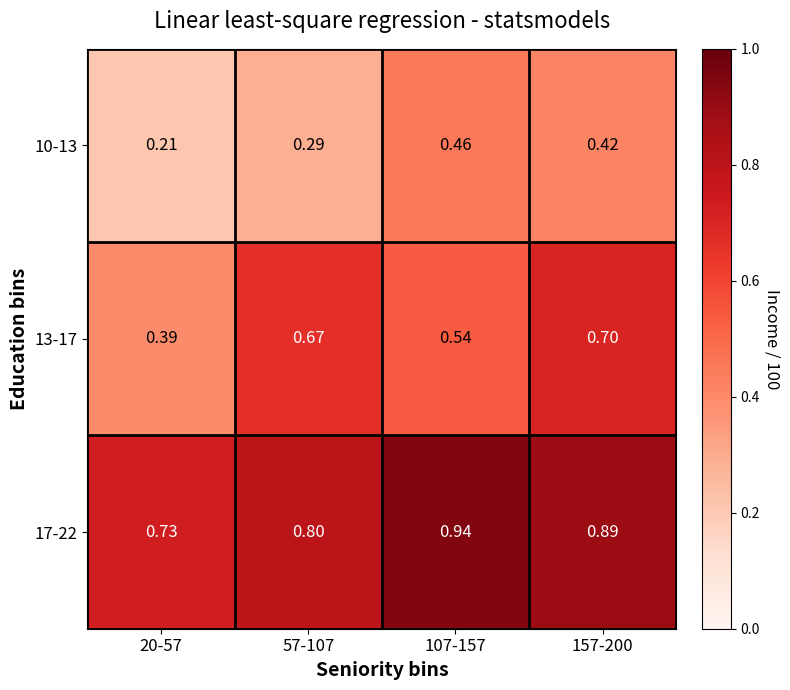

At 107-157, list the series in order from largest to smallest.

17-22, 13-17, 10-13